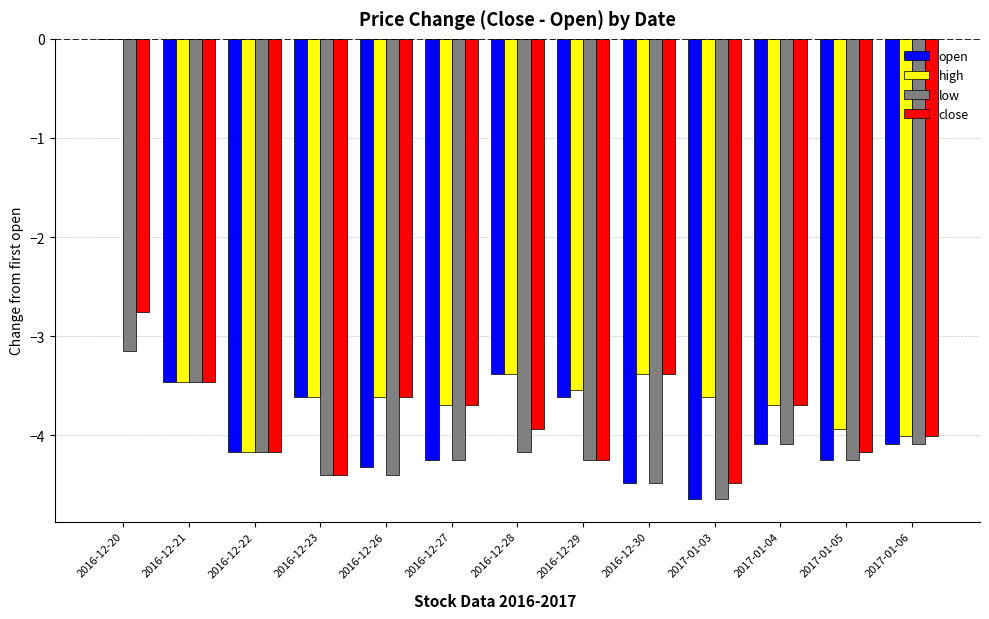

Are the bars grouped side by side (vs. stacked)?

Yes